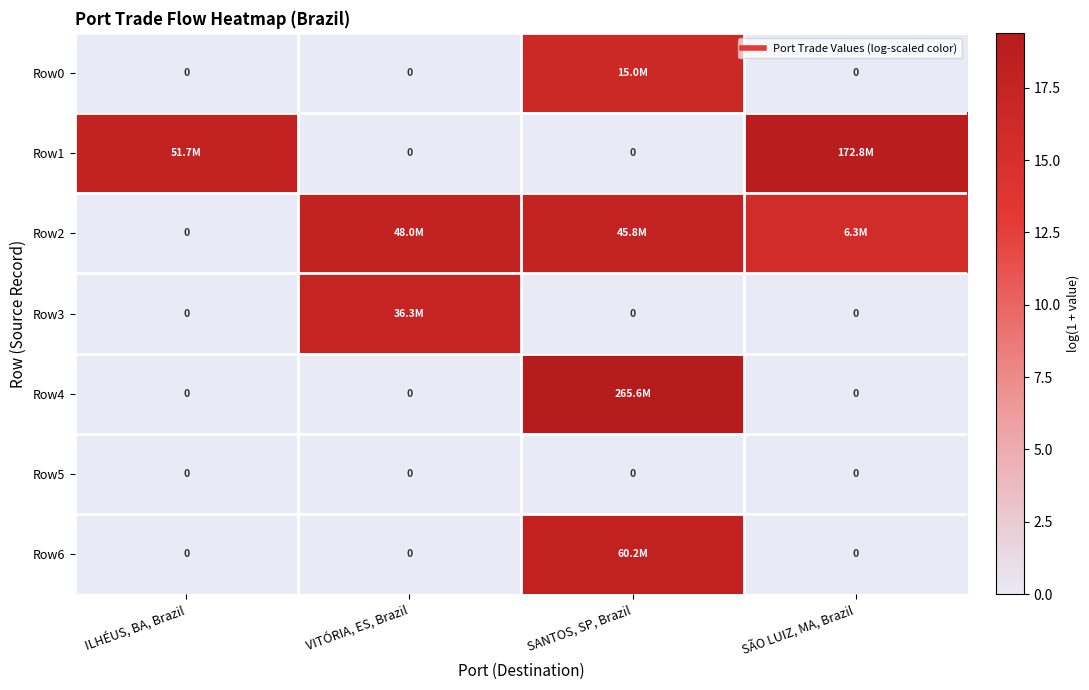

List the labels in order of Row3 value, largest first.

VITÓRIA, ES, Brazil, ILHÉUS, BA, Brazil, SANTOS, SP, Brazil, SÃO LUIZ, MA, Brazil